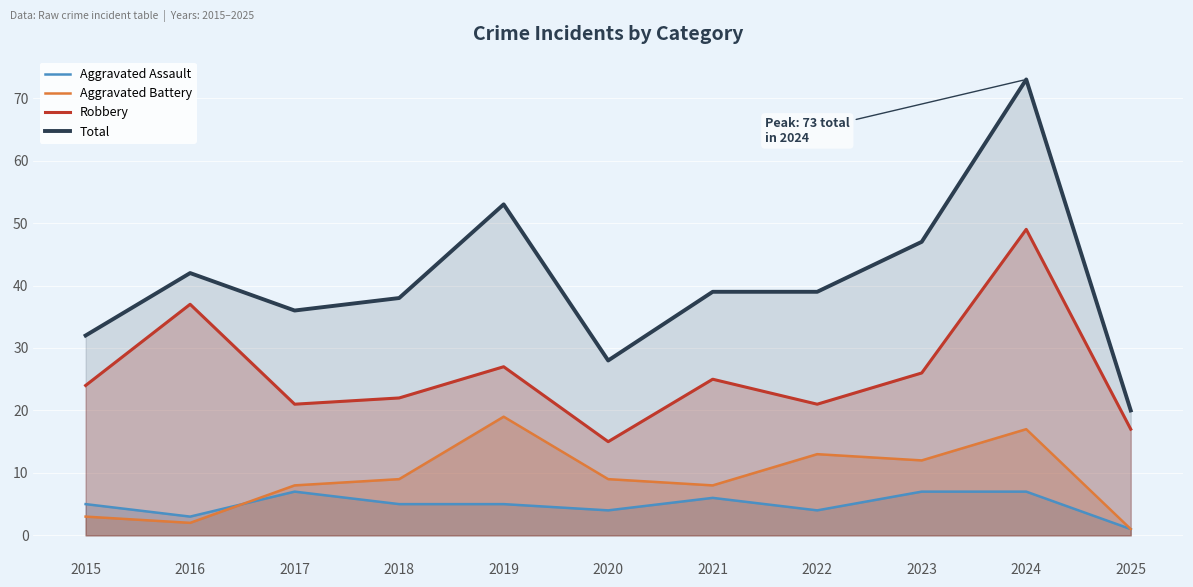

Which series changed the most between 2018 and 2021?

Robbery